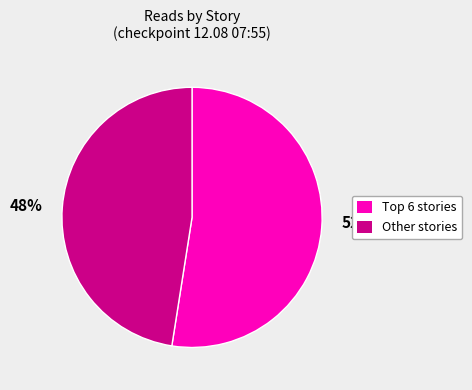

Which slice is the smallest?

48%